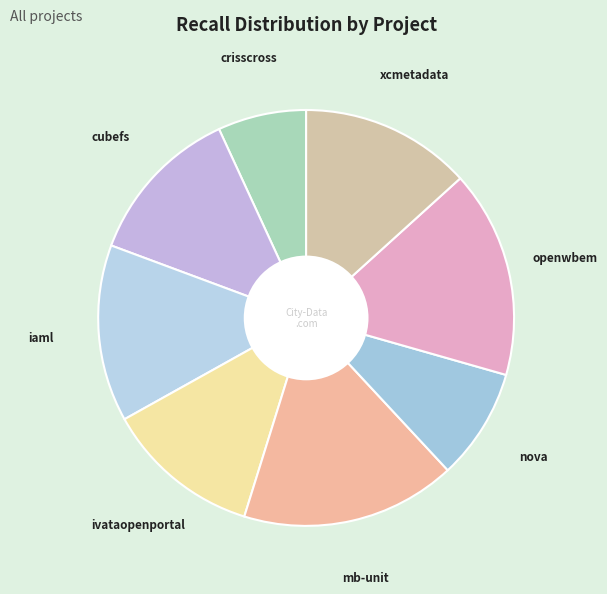

How many slices are in this pie chart?

8